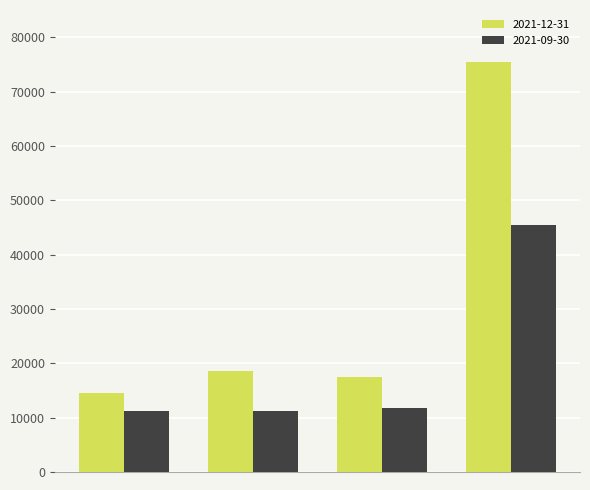

What is the difference between the maximum and minimum values in the 2021-09-30 series?

34300